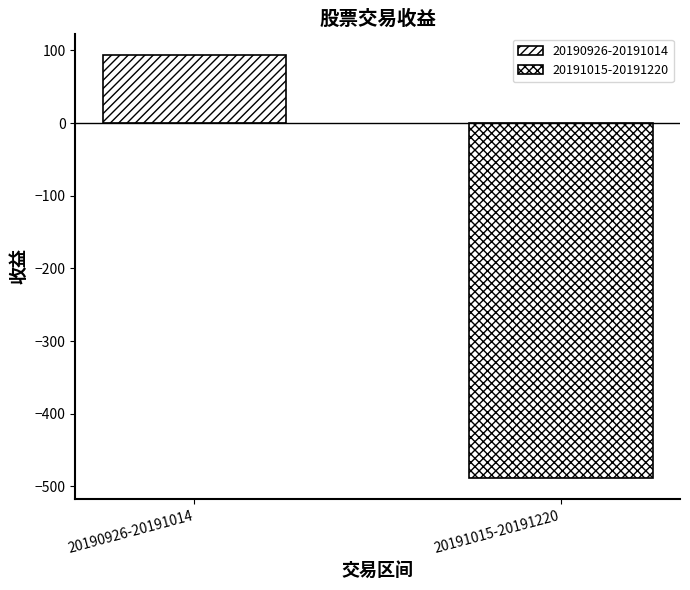

How many categories are shown in the chart?

1